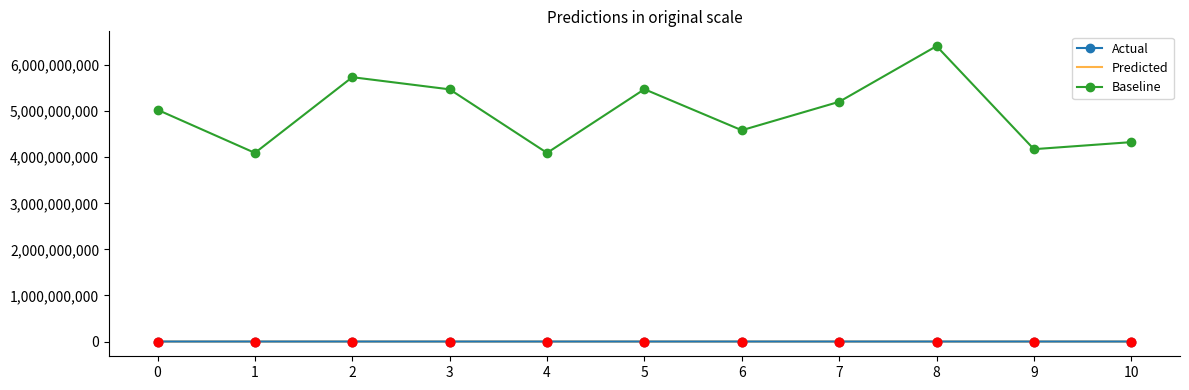

Which series has the widest spread of Y values?

Baseline